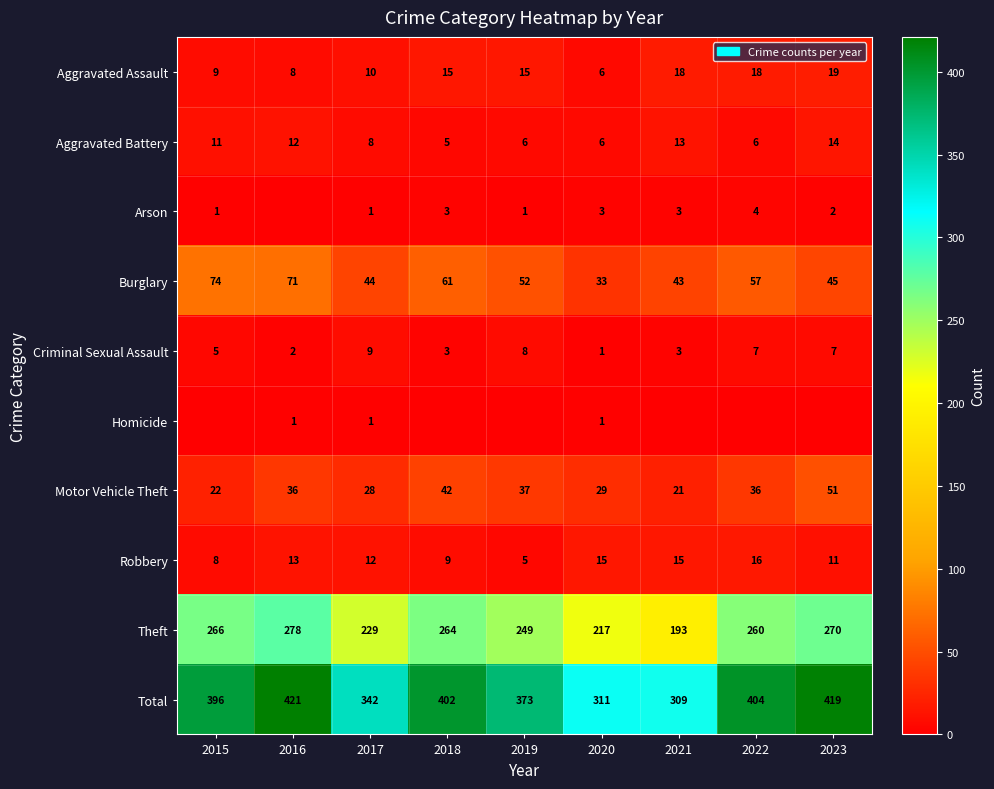

What is the highest value of the Burglary series?

74